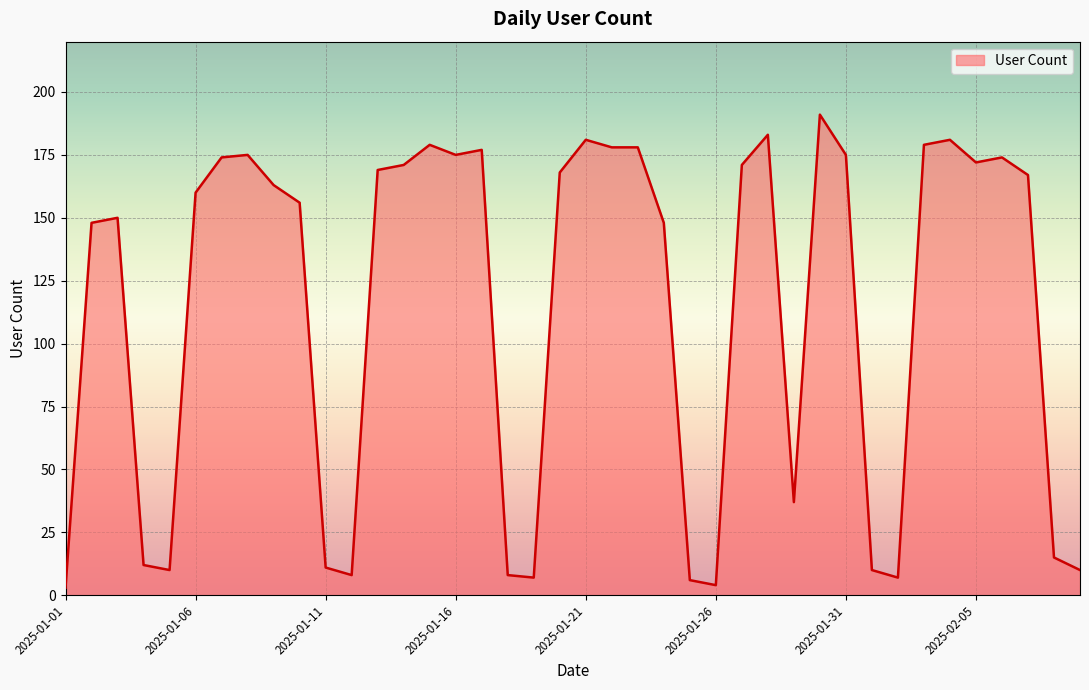

What is the maximum value shown in the chart?

191